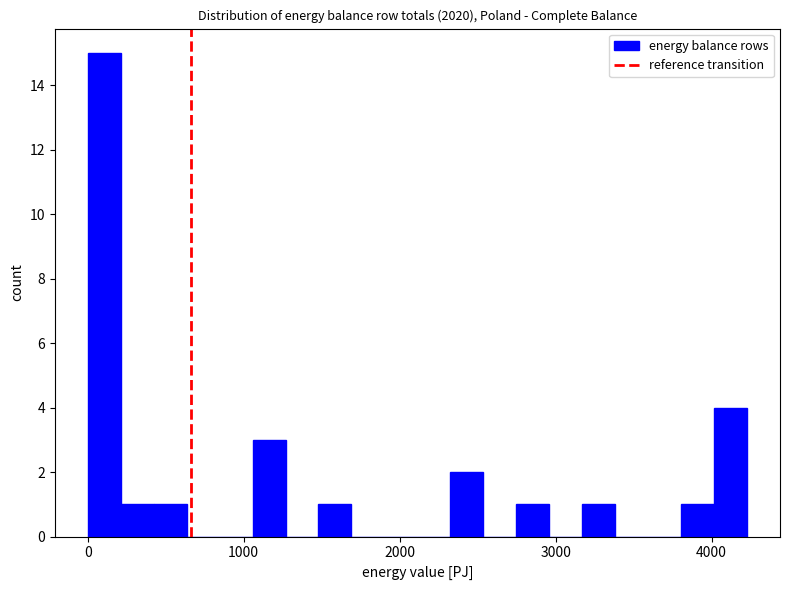

Around what value on the x-axis is the tallest bar? Give the approximate position of its centre, as read against the axis.

100